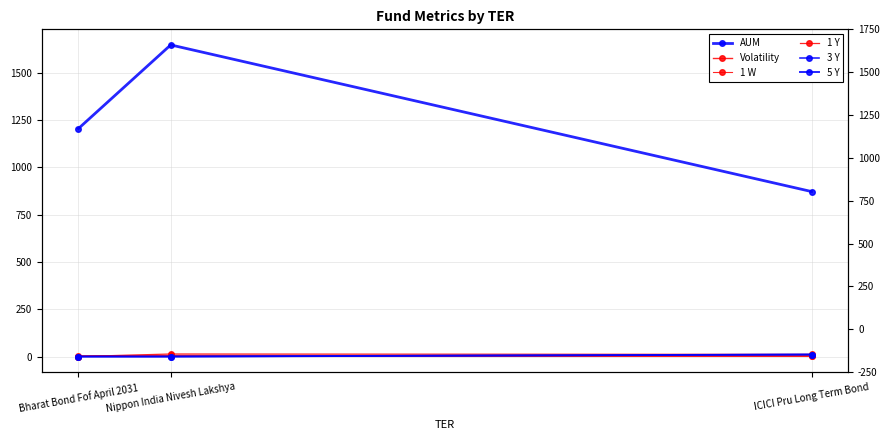

What is the label of the 1st point from the left?

ICICI Pru Long Term Bond